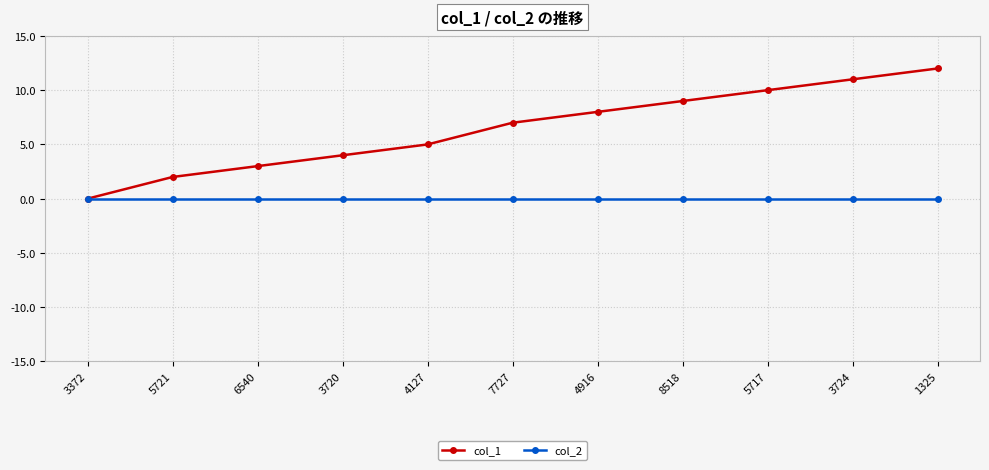

What is the sum of all col_1 values?

71